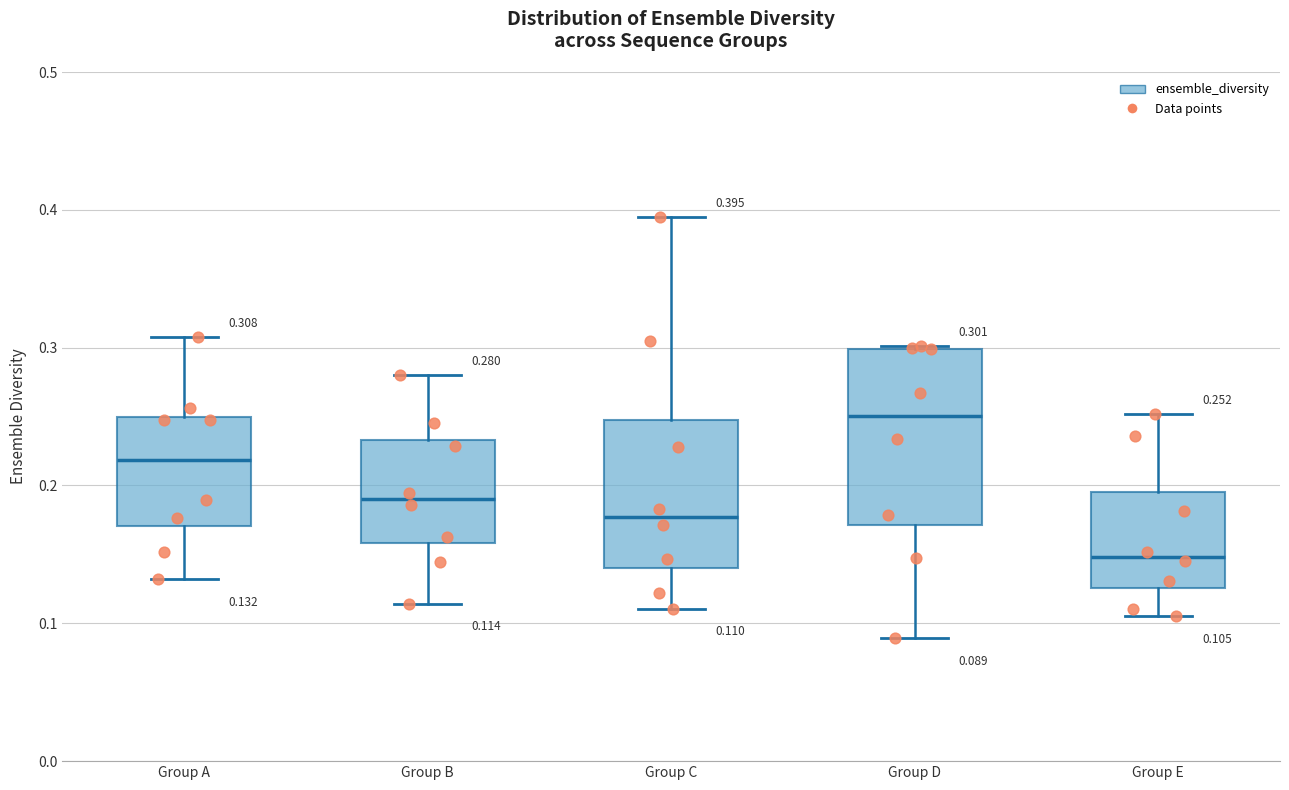

Comparing the boxes themselves (not the whiskers), which one is the tallest?

Group D